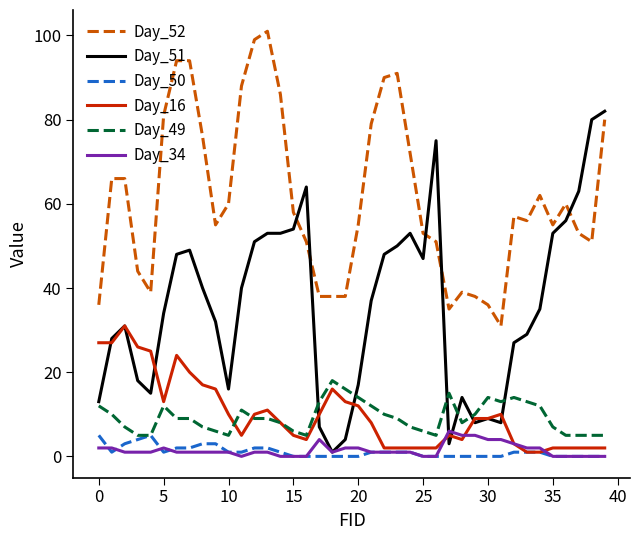

True or false: Day_49 and Day_34 intersect in this chart.

False